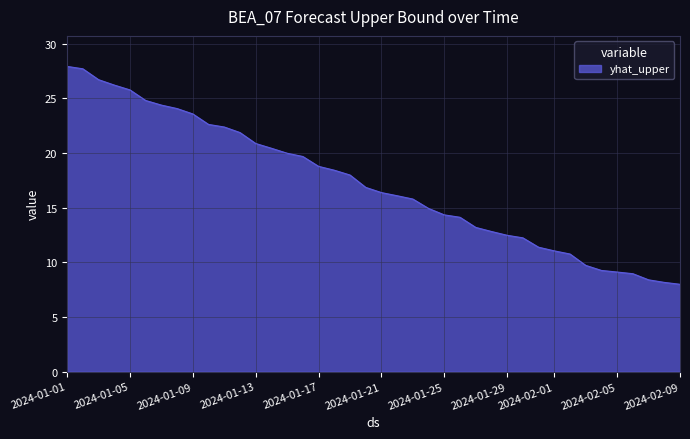

Reading left to right, extract all data points from this chart.

27.9	27.7	26.7	26.2	25.8	24.8	24.4	24.1	23.6	22.6	22.4	21.9	20.9	20.4	20.0	19.7	18.8	18.4	18.0	16.8	16.4	16.1	15.8	14.9	14.3	14.1	13.2	12.8	12.5	12.2	11.4	11.0	10.8	9.7	9.3	9.1	9.0	8.4	8.2	8.0